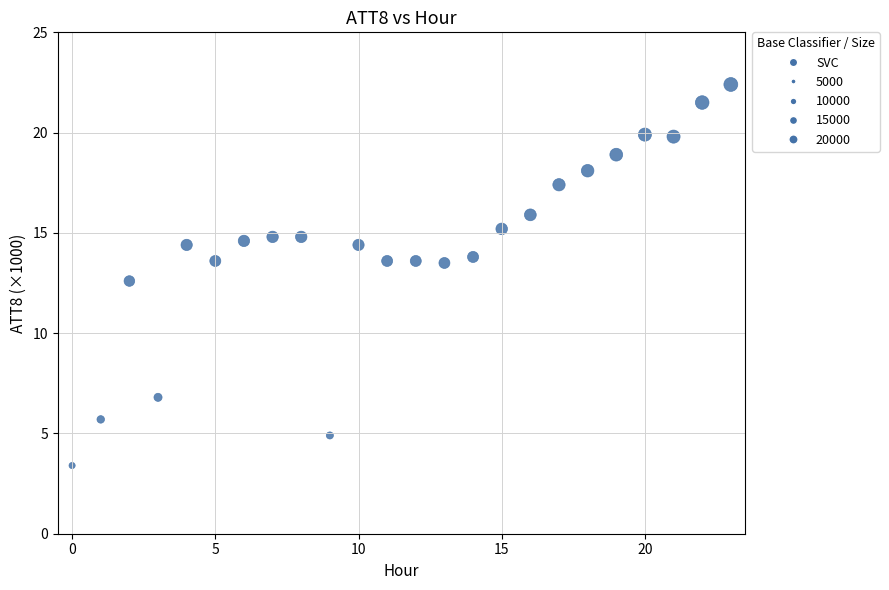

What is the range of Y values (max minus min)?

19.0